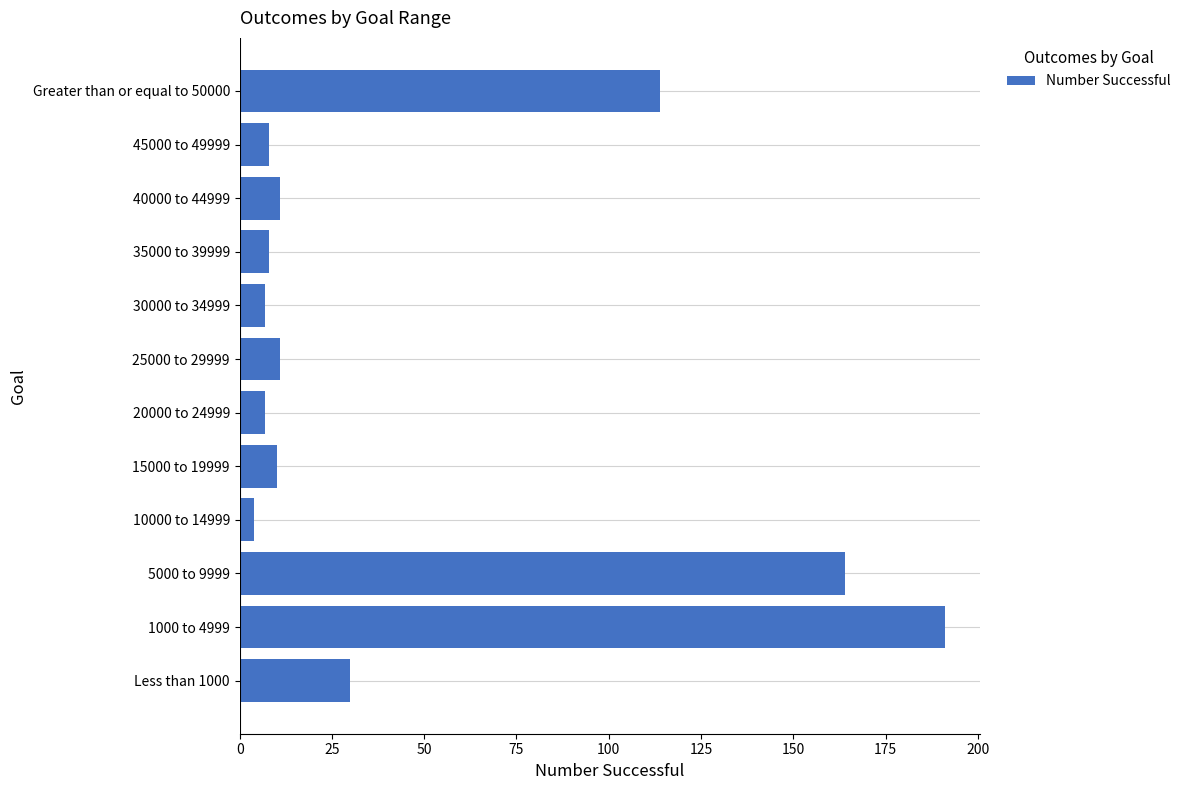

Reading bottom to top, what are all the values shown in this chart?

30	191	164	4	10	7	11	7	8	11	8	114